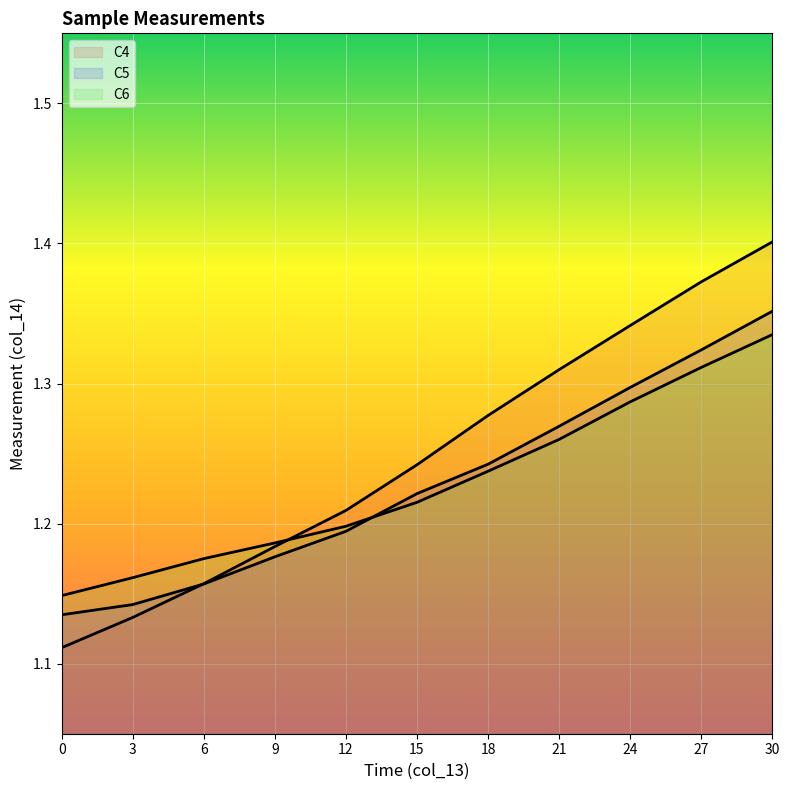

Reading left to right, what are all the values shown in this chart?

C4: 0=1.1	3=1.1	6=1.2	9=1.2	12=1.2	15=1.2	18=1.3	21=1.3	24=1.3	27=1.4	30=1.4
C5: 0=1.1	3=1.1	6=1.2	9=1.2	12=1.2	15=1.2	18=1.2	21=1.3	24=1.3	27=1.3	30=1.4
C6: 0=1.1	3=1.2	6=1.2	9=1.2	12=1.2	15=1.2	18=1.2	21=1.3	24=1.3	27=1.3	30=1.3